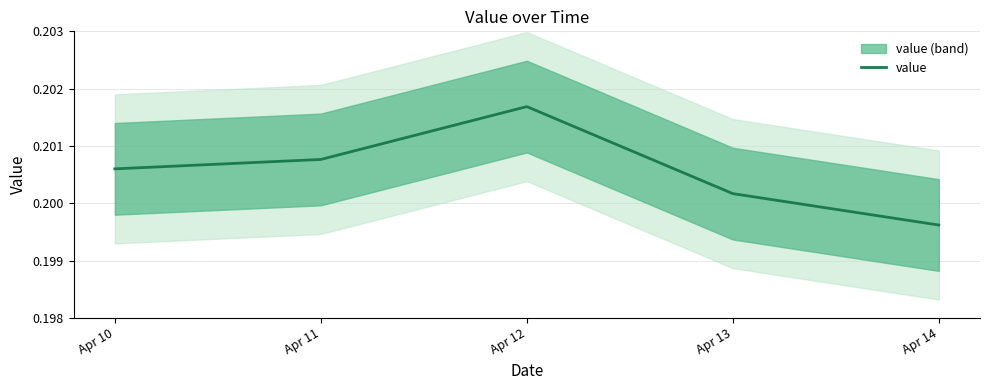

What is the maximum value shown in the chart?

0.2